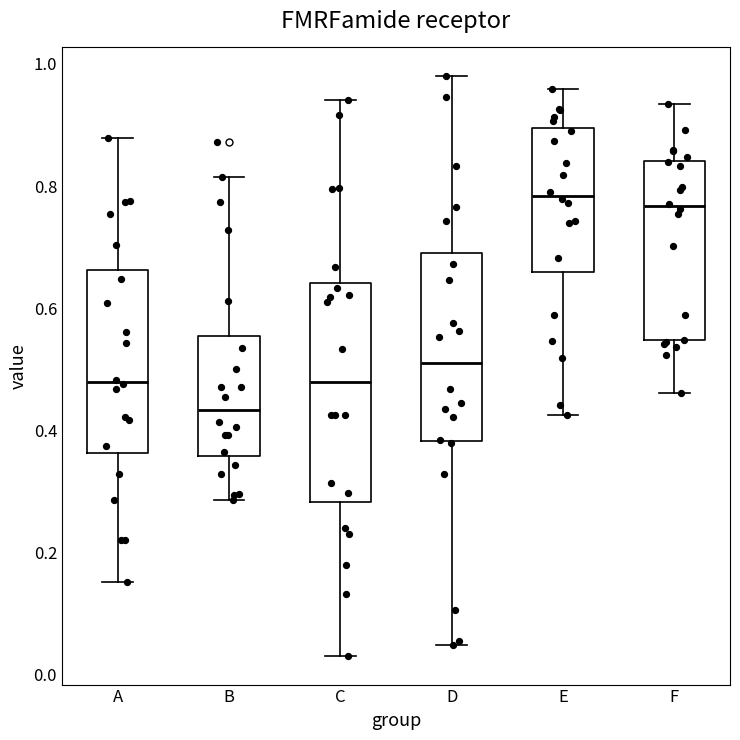

Which box is the tallest, from its lower edge to its upper edge?

C